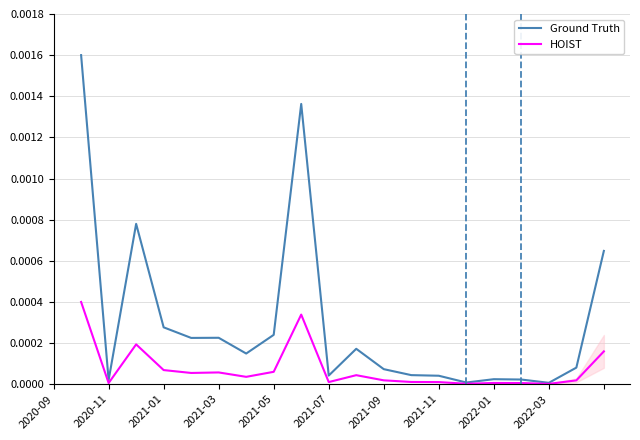

Which series has the largest total across all categories?

Ground Truth